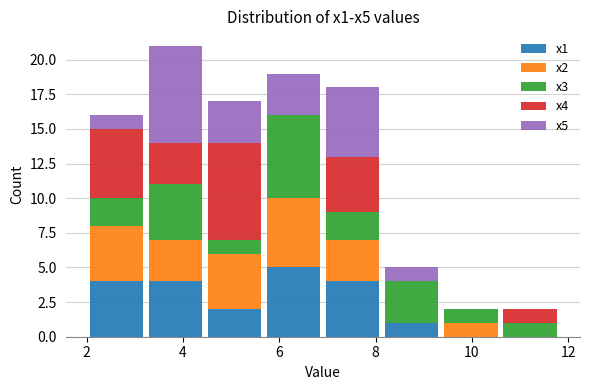

Reading left to right, transcribe this chart: for each stacked bar, give the range it covers on the x-axis and its total height. Neither the bar edges nor the heights are printed on the chart, so give them approximately, as read against the axes.

2.0 to 3.2: 16
3.2 to 4.4: 21
4.4 to 5.6: 17
5.6 to 7.0: 19
7.0 to 8.2: 18
8.2 to 9.4: 5
9.4 to 10.6: 2
10.6 to 11.8: 2